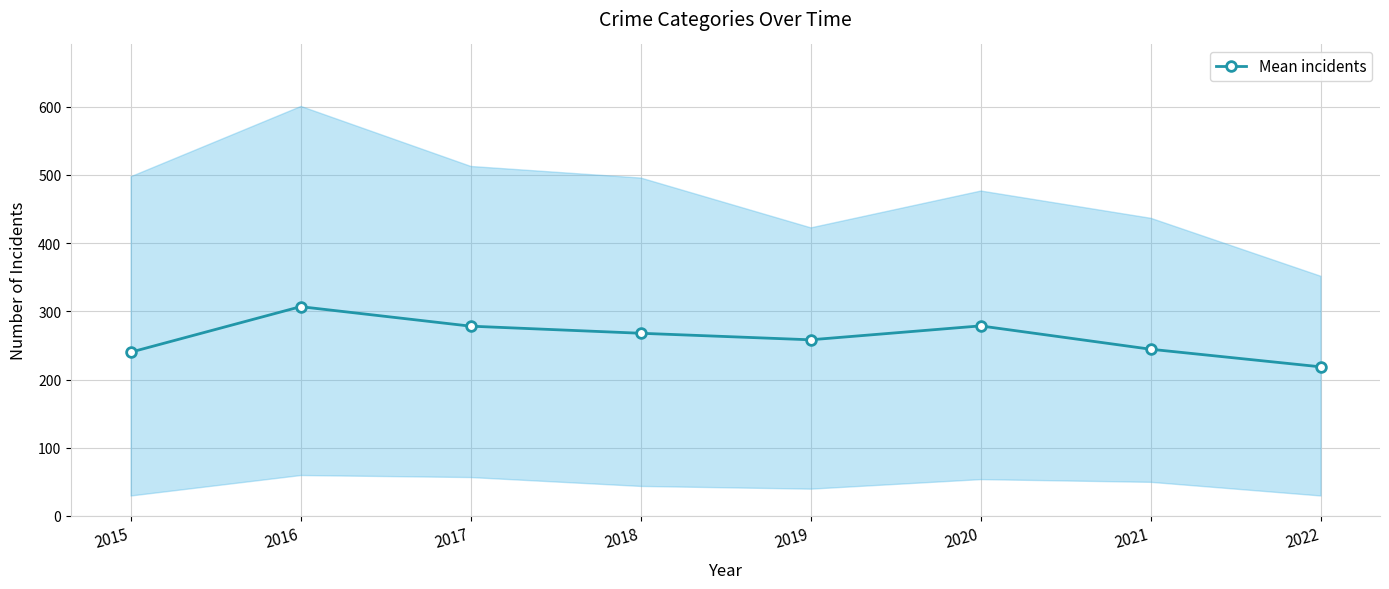

What is the greatest value displayed?

306.8